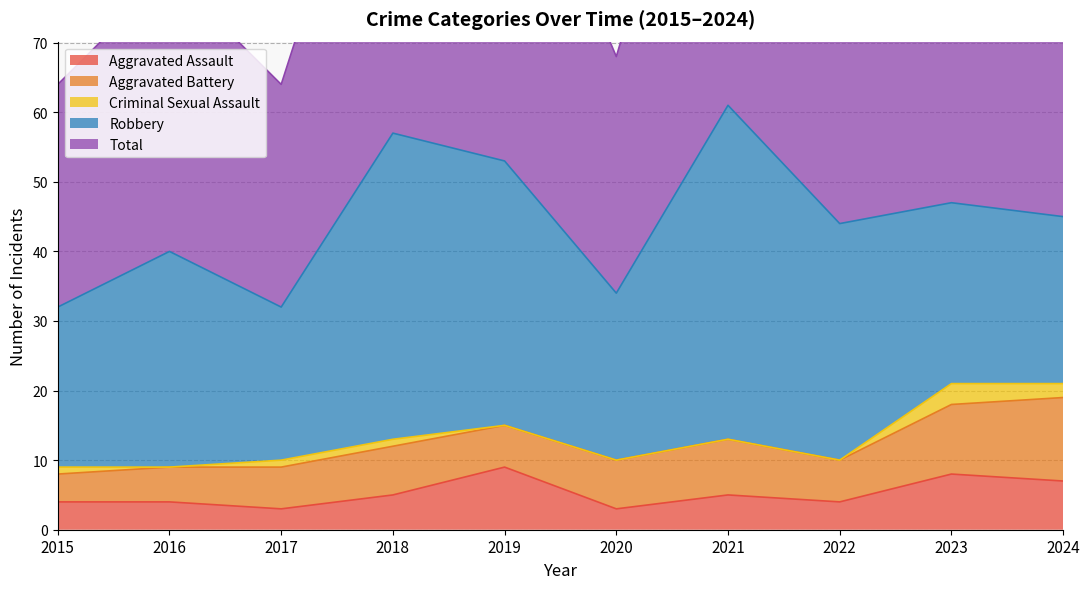

True or false: Aggravated Battery and Robbery cross at least once.

False